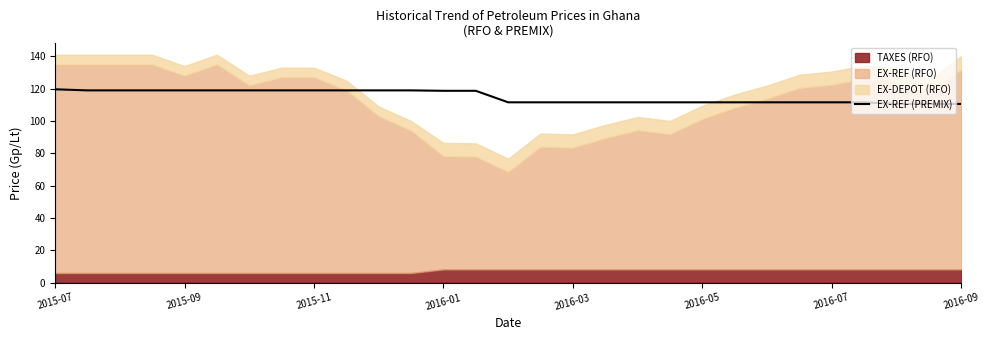

What is the minimum value for EX-REF (PREMIX)?

110.6